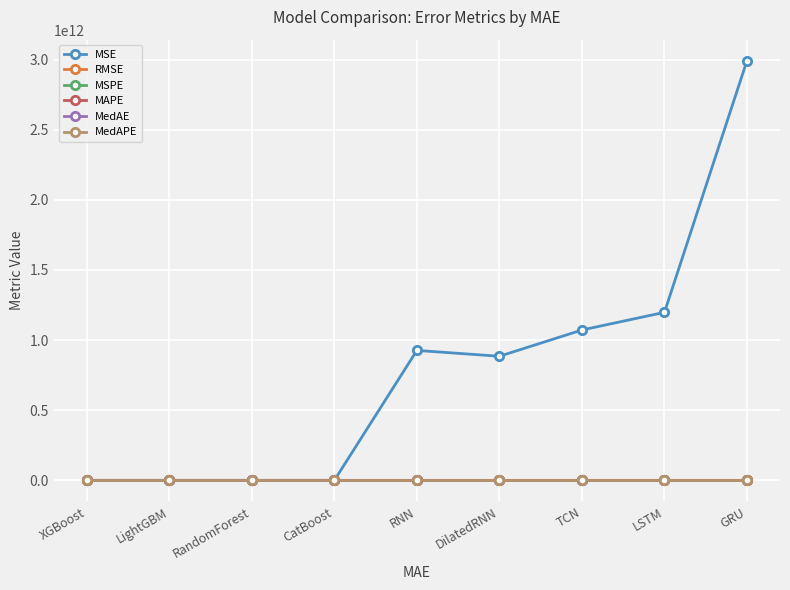

Between XGBoost and TCN, which series saw the biggest shift?

MSE